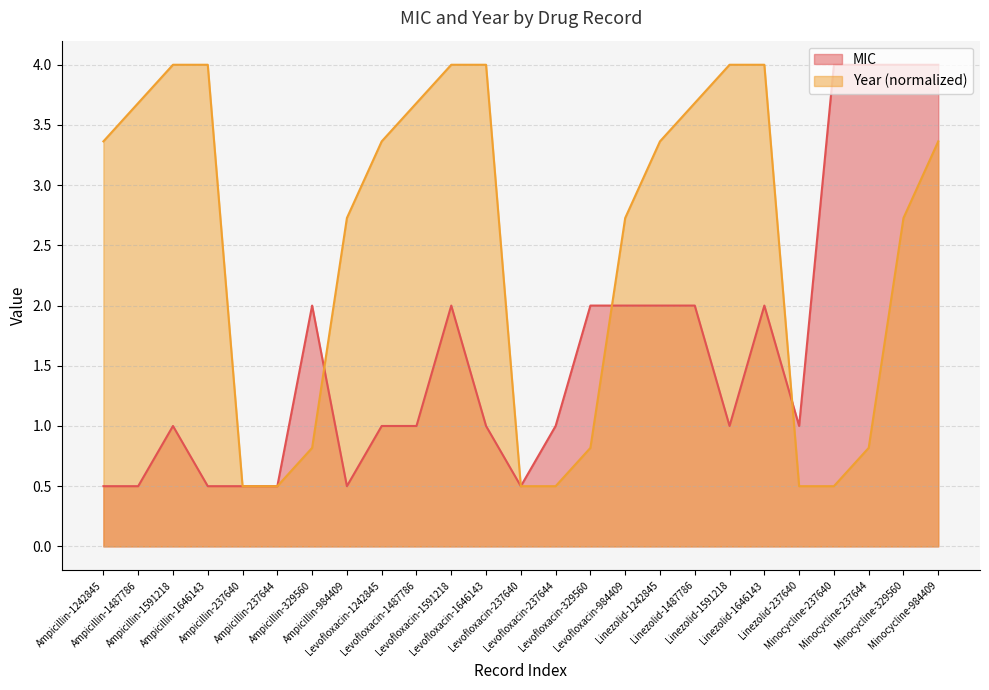

At Minocycline-237640, list the series in order from largest to smallest.

MIC, Year (normalized)